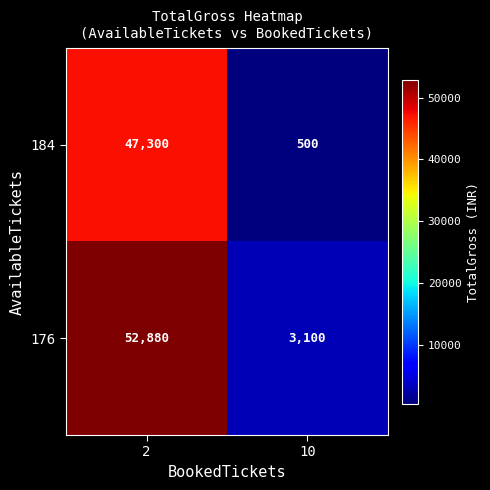

What is the total value across all series at 10?

3600